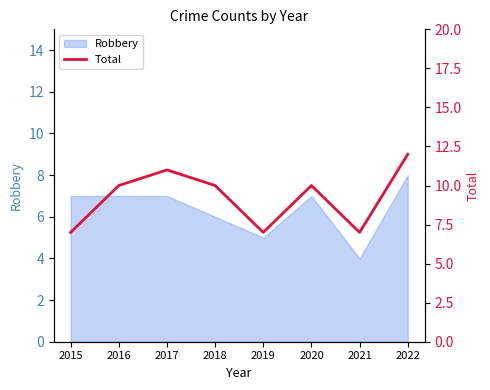

Which category has the lowest value in the Robbery series?

2021